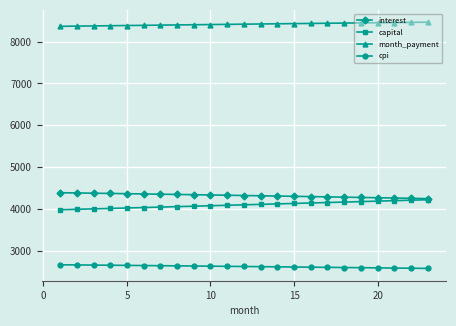

How many values in the interest series exceed 4319?

12